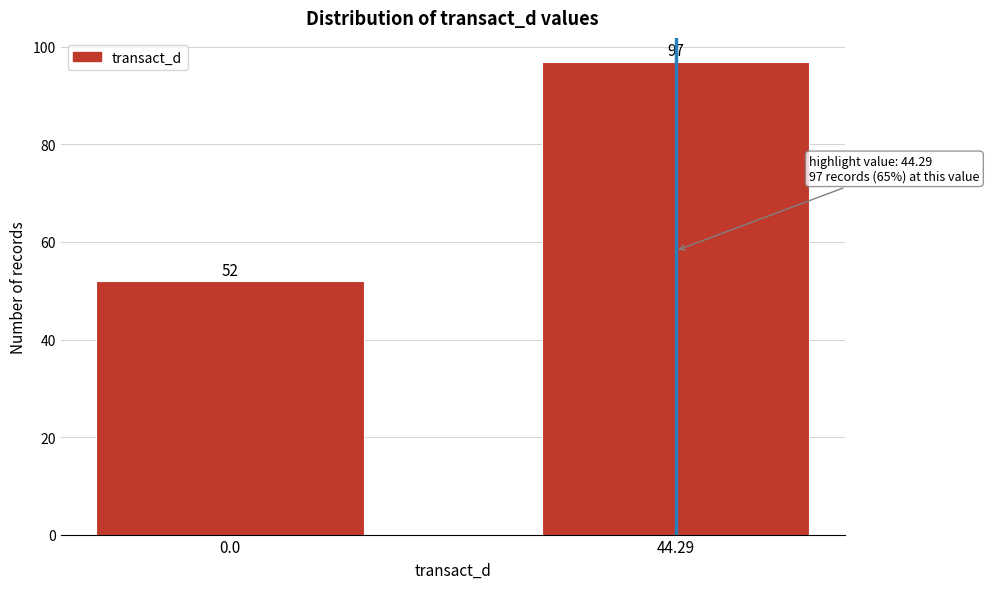

Reading right to left, extract all data points from this chart.

97	52